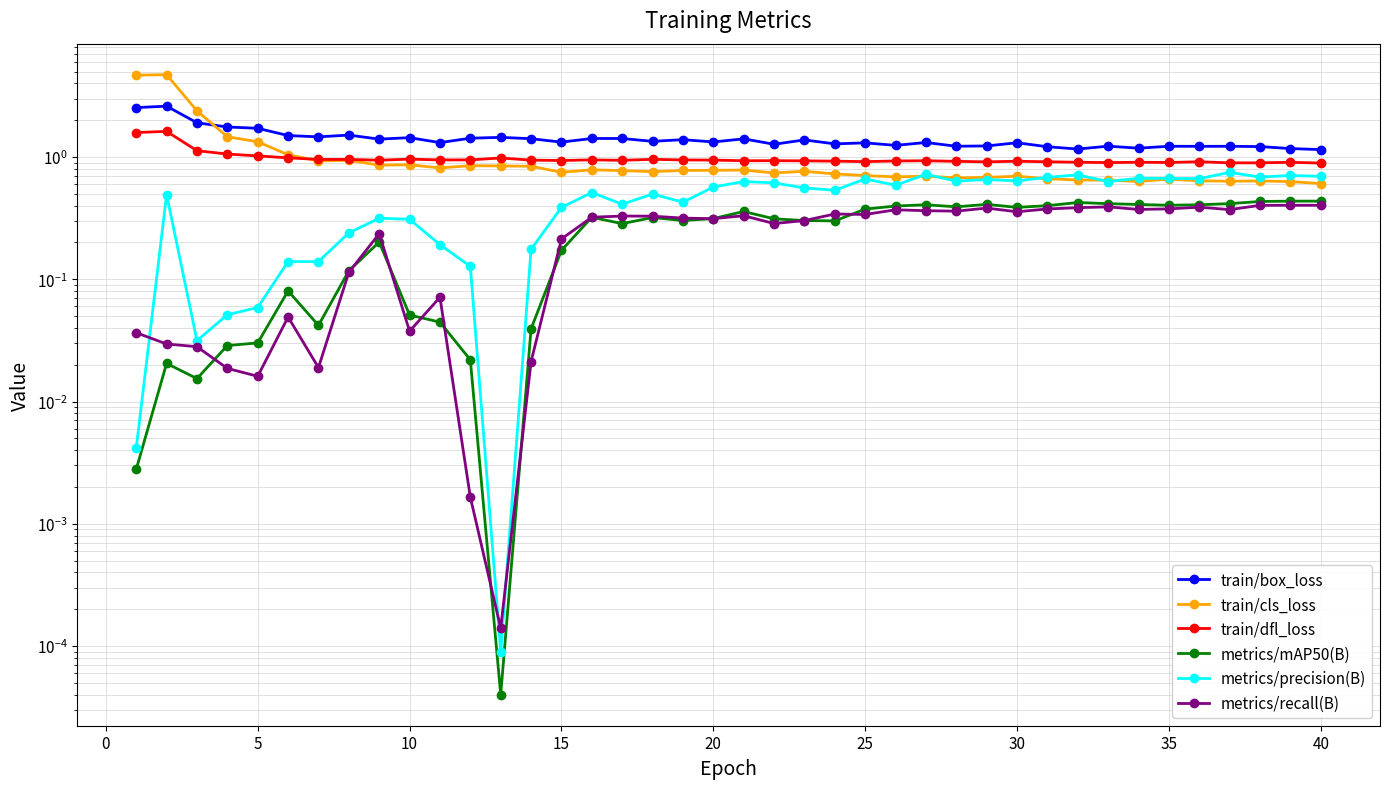

What is the difference between the second highest and minimum values in the metrics/precision(B) series?

0.7